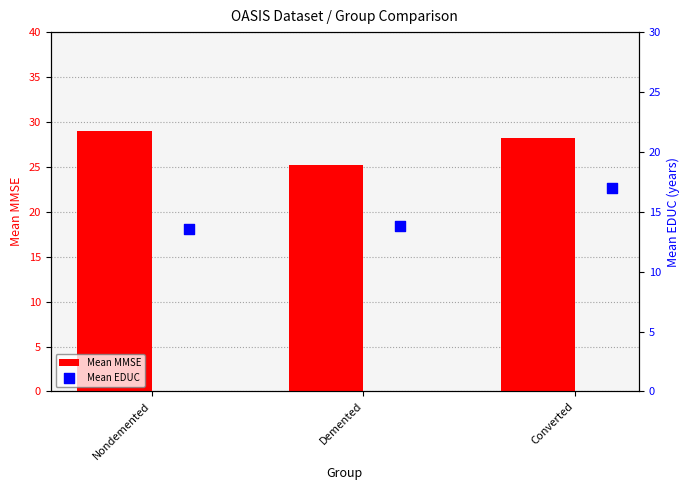

What are all the series names shown in the legend?

Mean MMSE, Mean EDUC